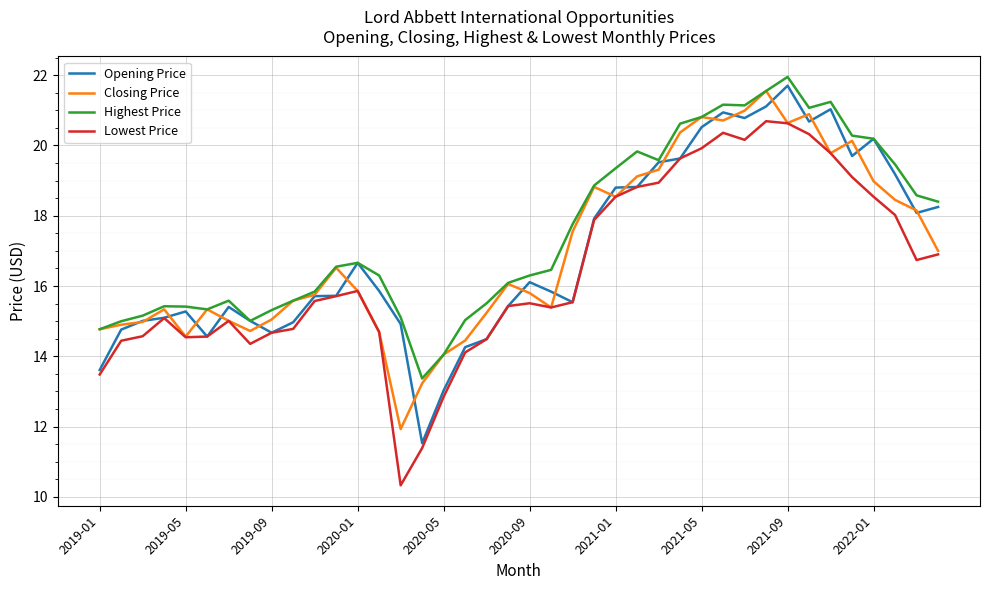

Which series has the largest total across all categories?

Highest Price